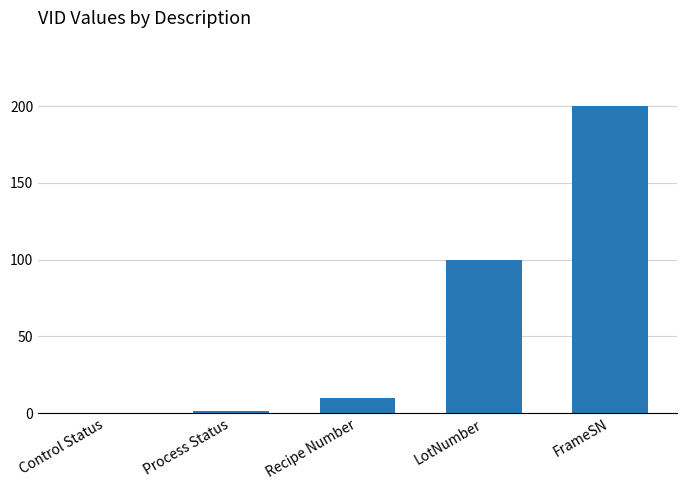

How many categories are shown in the chart?

5